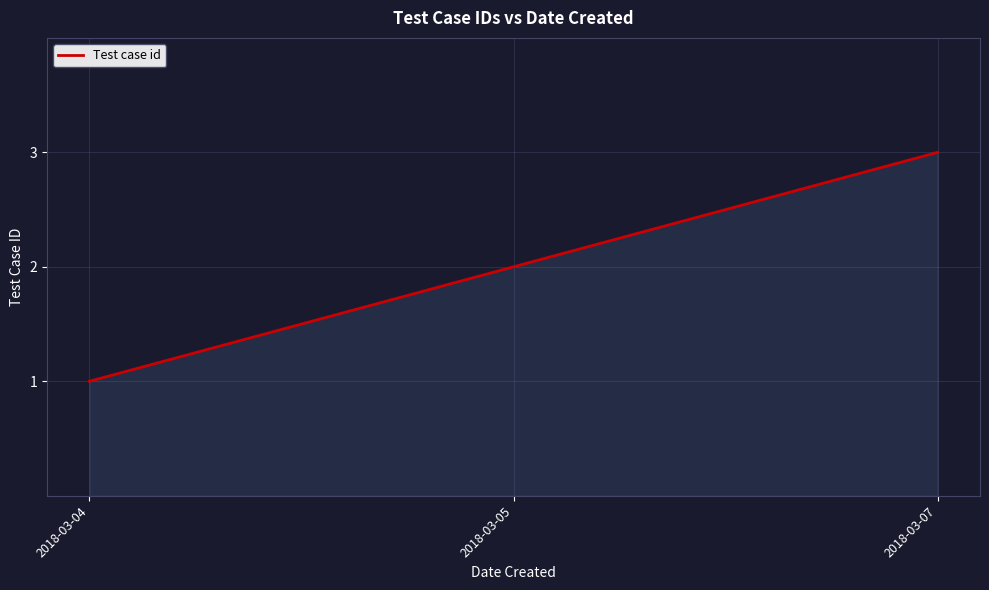

What is the average value?

2